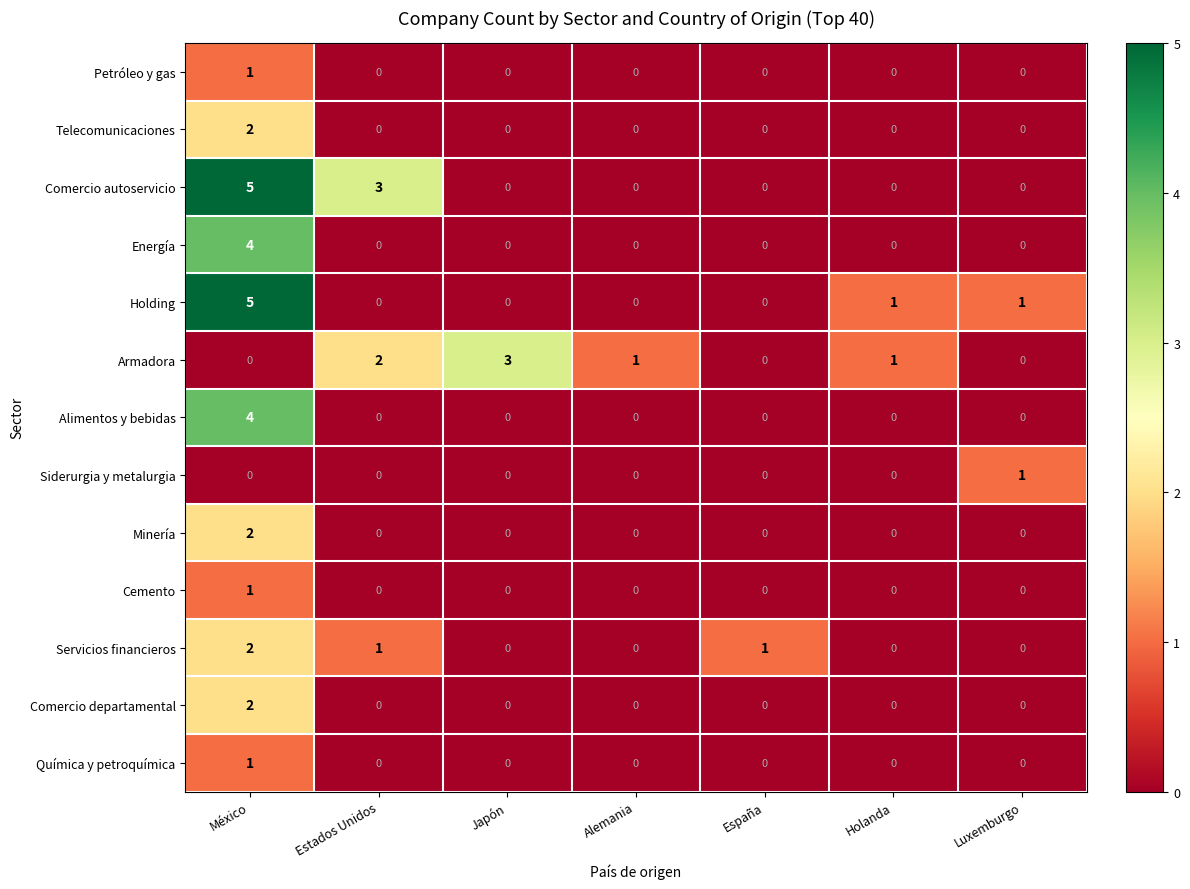

At which category does the chart reach its peak across all series?

México